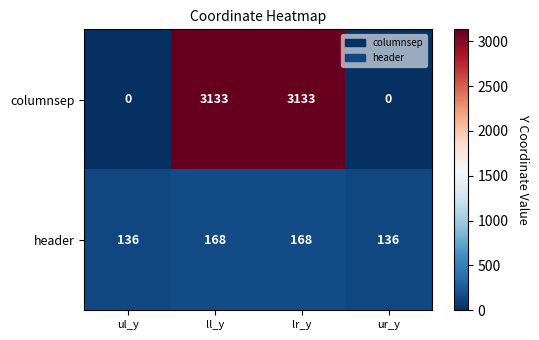

Reading left to right, list all the values displayed in this chart.

columnsep: ul_y=0	ll_y=3133	lr_y=3133	ur_y=0
header: ul_y=136	ll_y=168	lr_y=168	ur_y=136